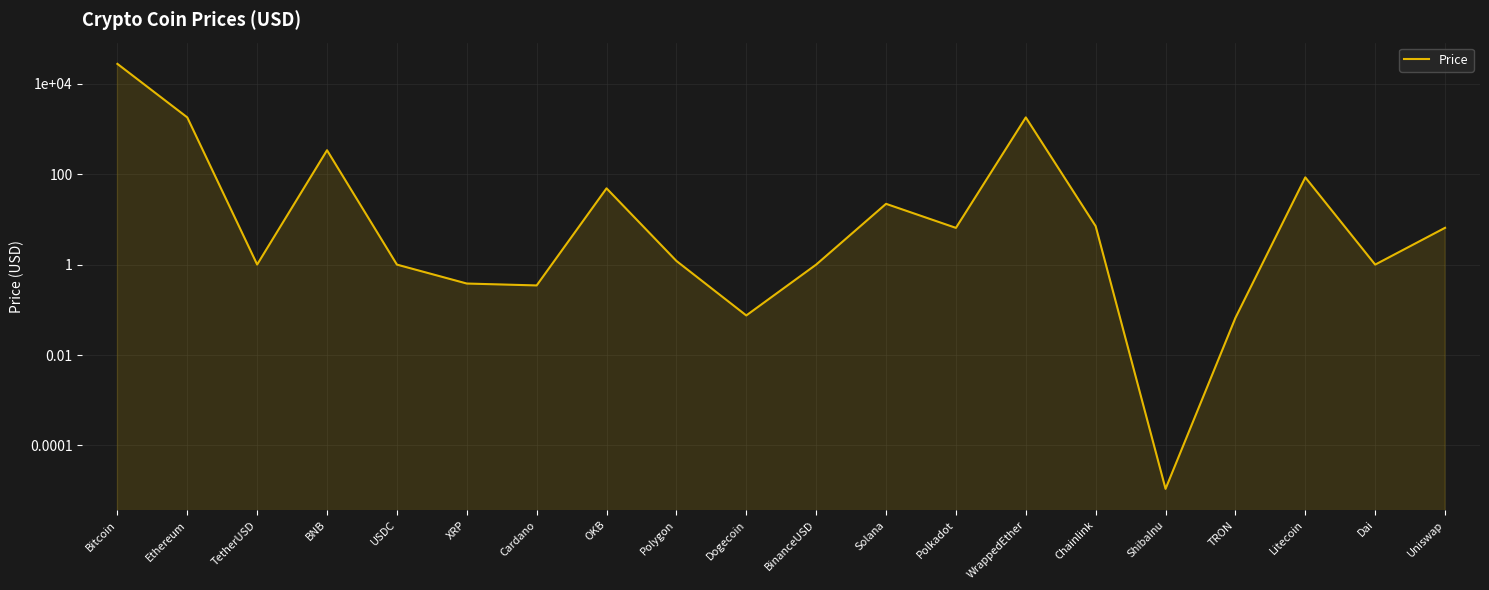

What is the sum of all values?

31569.3